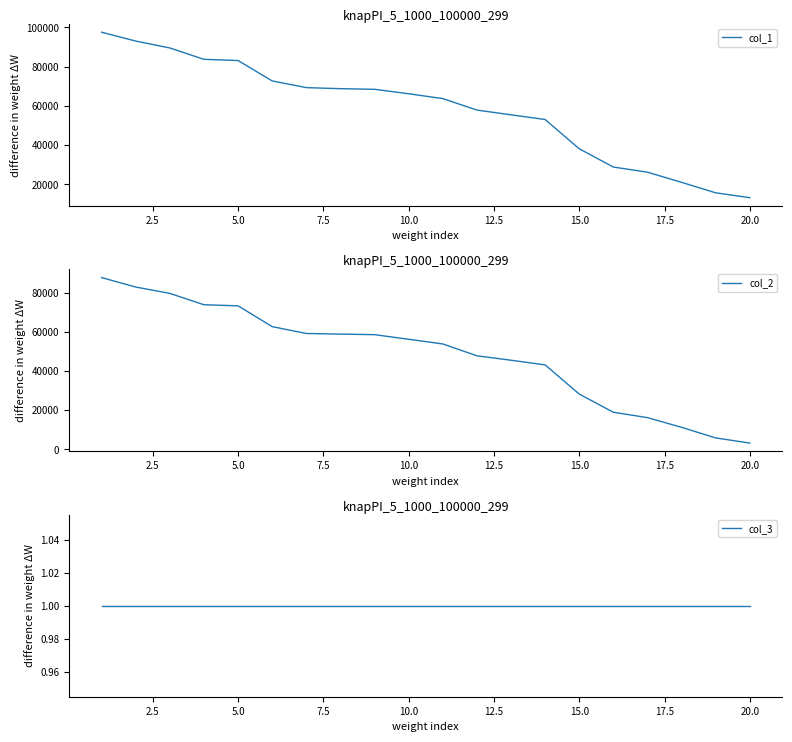

What is the highest value of the col_1 series?

97547